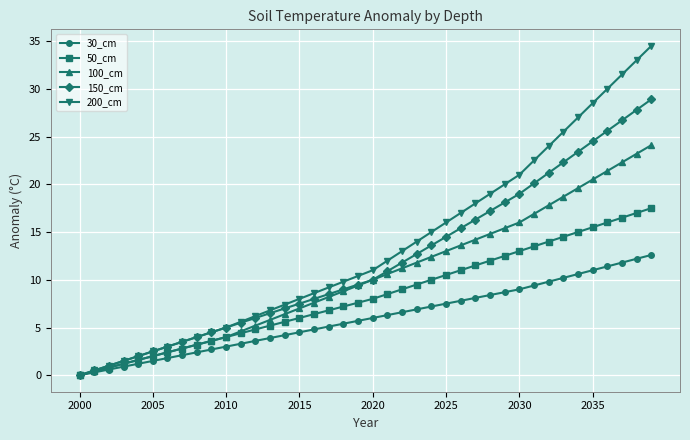

What is the highest value of the 150_cm series?

28.9